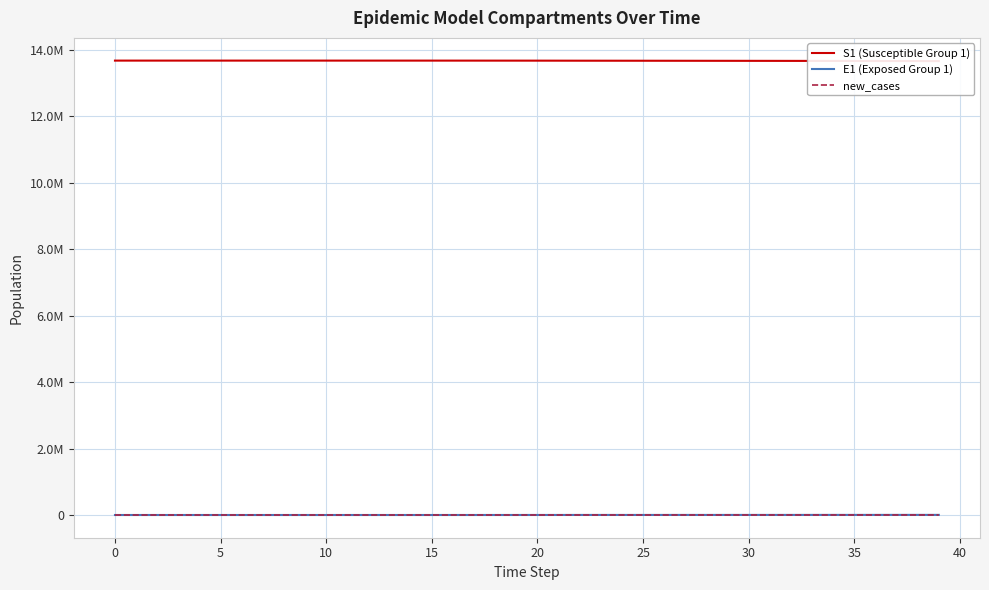

What is the highest value of the E1 (Exposed Group 1) series?

3374.9